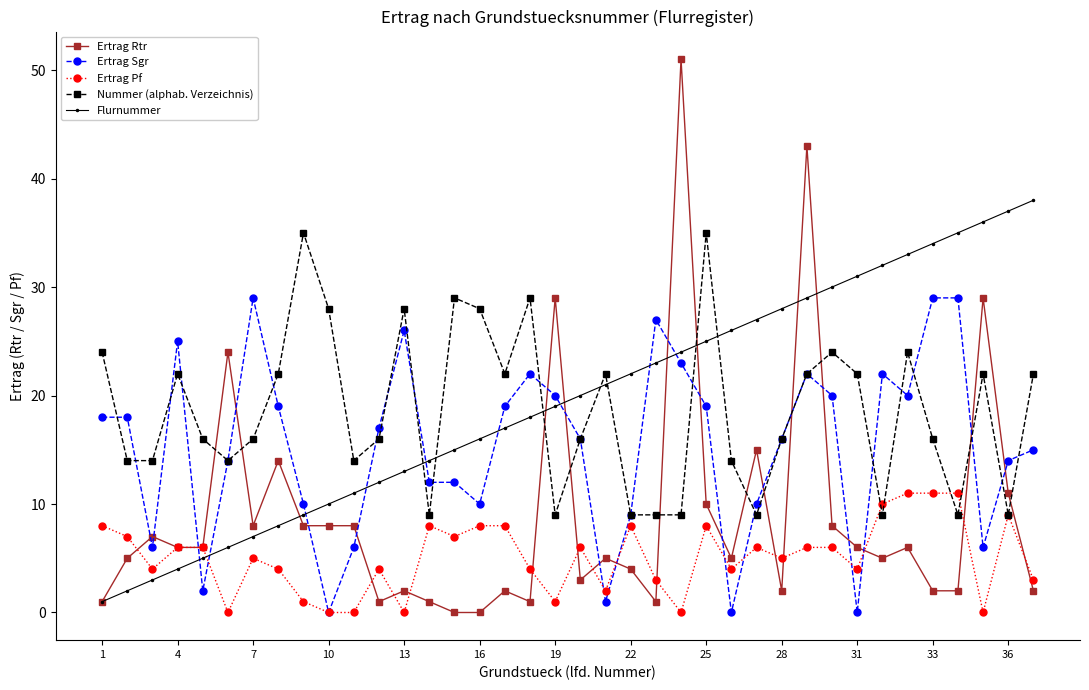

Reading right to left, what are all the values shown in this chart?

Ertrag Rtr: 2	11	29	2	2	6	5	6	8	43	2	15	5	10	51	1	4	5	3	29	1	2	0	0	1	2	1	8	8	8	14	8	24	6	6	7	5	1
Ertrag Sgr: 15	14	6	29	29	20	22	0	20	22	16	10	0	19	23	27	9	1	16	20	22	19	10	12	12	26	17	6	0	10	19	29	14	2	25	6	18	18
Ertrag Pf: 3	9	0	11	11	11	10	4	6	6	5	6	4	8	0	3	8	2	6	1	4	8	8	7	8	0	4	0	0	1	4	5	0	6	6	4	7	8
Nummer (alphab. Verzeichnis): 22	9	22	9	16	24	9	22	24	22	16	9	14	35	9	9	9	22	16	9	29	22	28	29	9	28	16	14	28	35	22	16	14	16	22	14	14	24
Flurnummer: 38	37	36	35	34	33	32	31	30	29	28	27	26	25	24	23	22	21	20	19	18	17	16	15	14	13	12	11	10	9	8	7	6	5	4	3	2	1